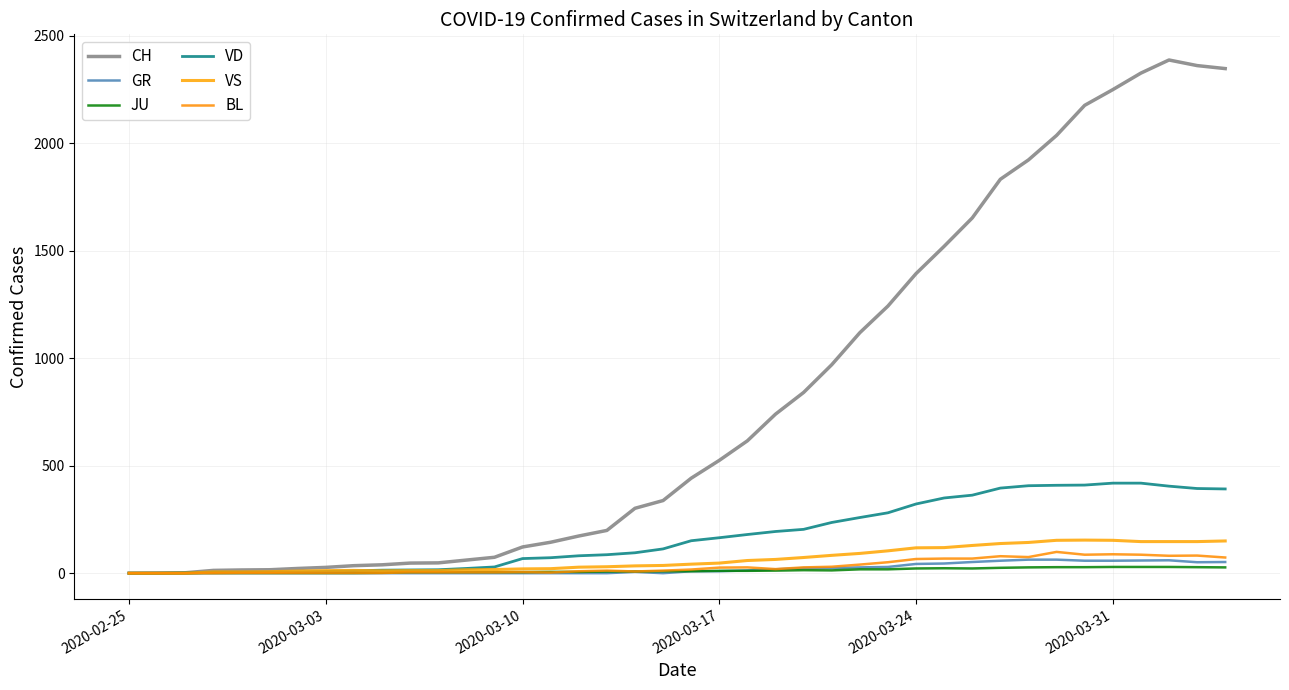

What is the highest value of the JU series?

29